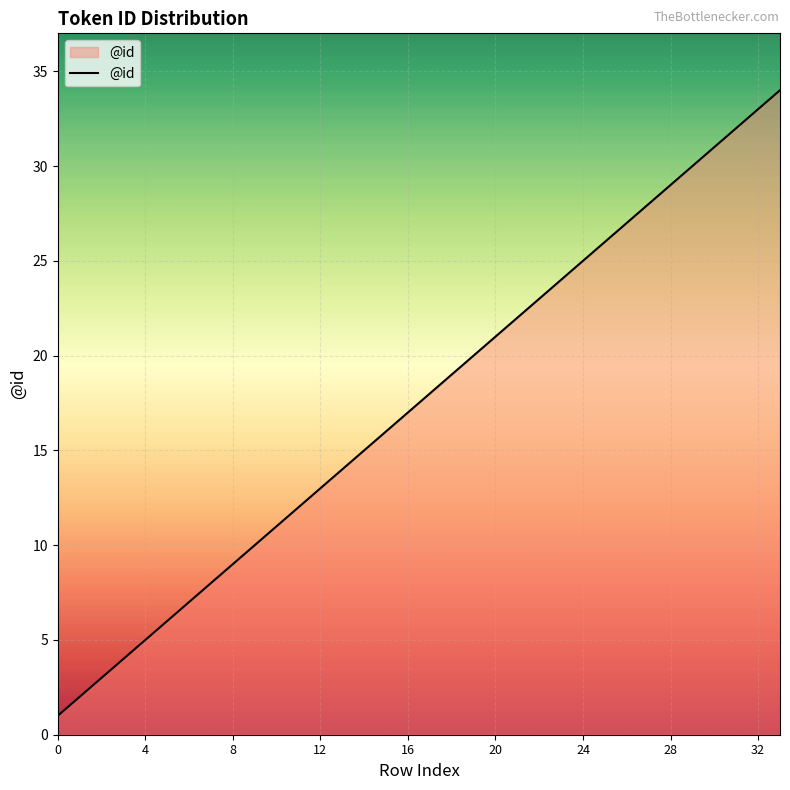

What is the greatest value displayed?

34